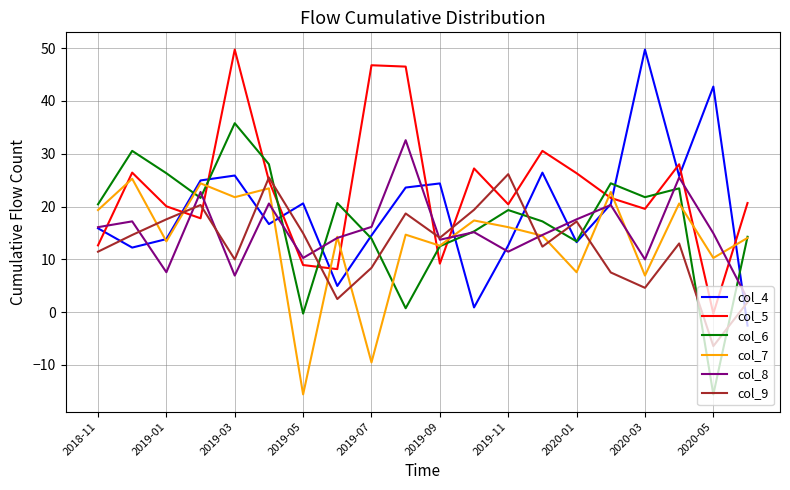

What is the difference between the second highest and minimum values in the col_6 series?

46.1